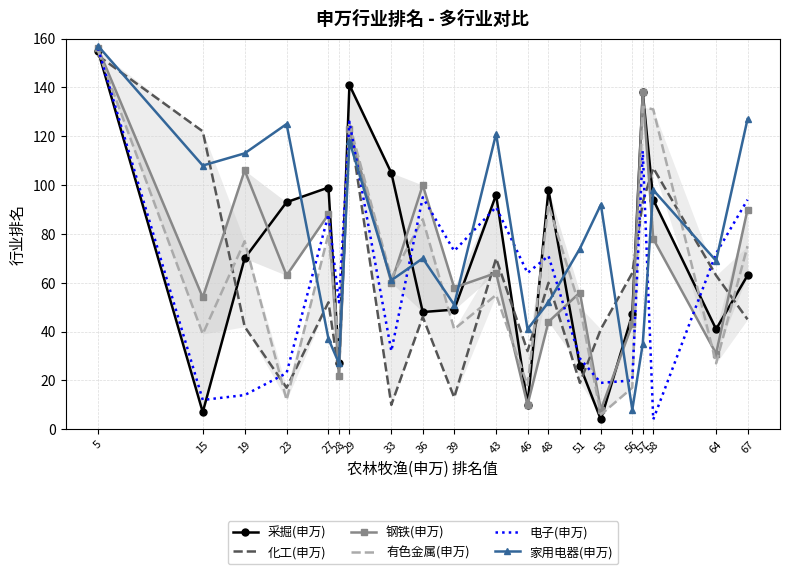

Which series has the largest range (max minus min)?

电子(申万)